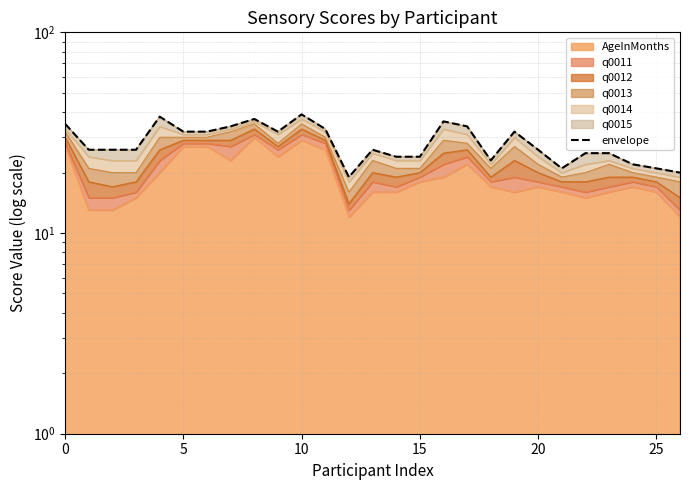

What is the approximate value at 20, to the nearest 10?

30